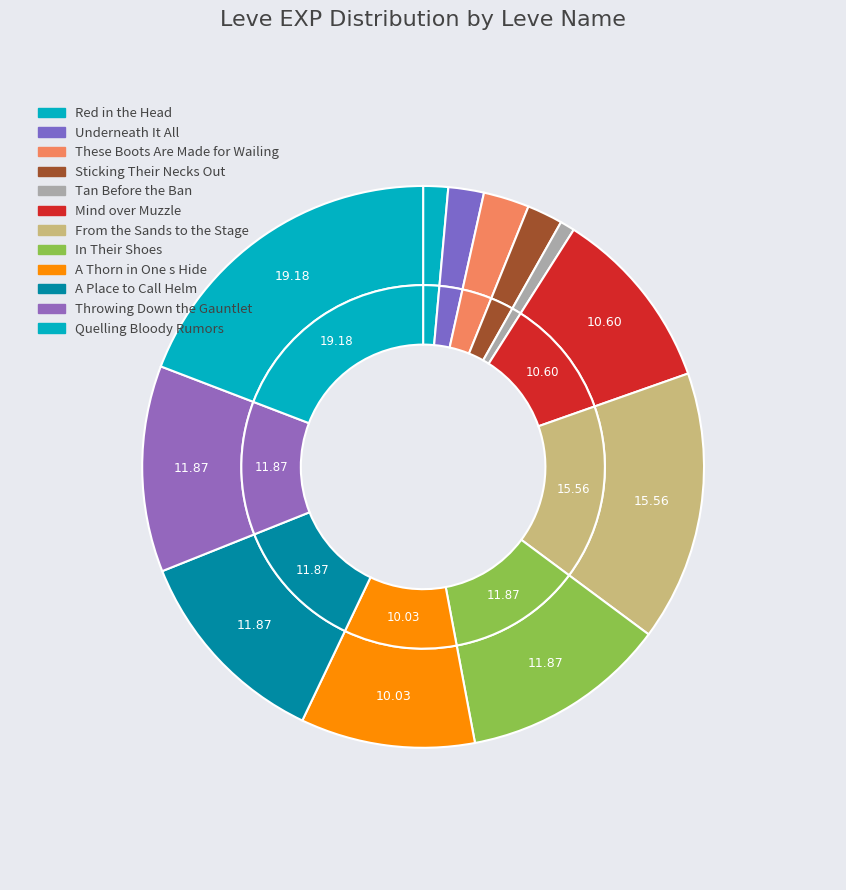

To the nearest percent, what is the difference between the largest and smallest slice percentages?

18%